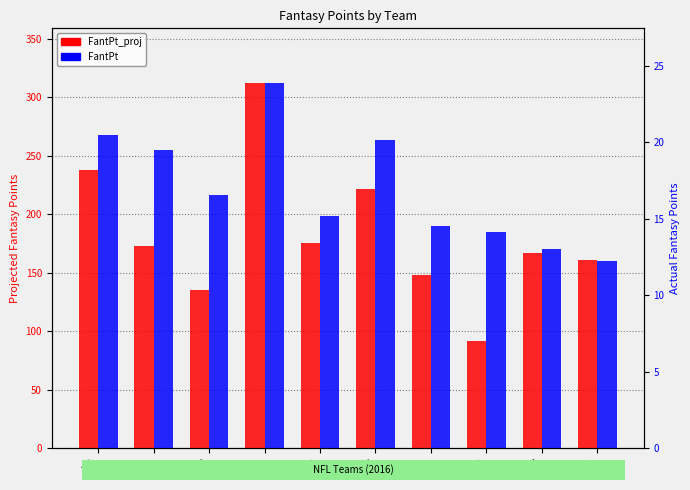

Reading left to right, list all the values displayed in this chart.

FantPt_proj: ARI=238.0	DAL=172.7	BUF=135.6	GNB=312.1	TEN=175.4	PIT=221.7	ATL=147.6	NWE=91.9	TAM=167.2	NYG=160.8
FantPt: ARI=20.5	DAL=19.5	BUF=16.5	GNB=23.9	TEN=15.2	PIT=20.2	ATL=14.5	NWE=14.1	TAM=13.0	NYG=12.2